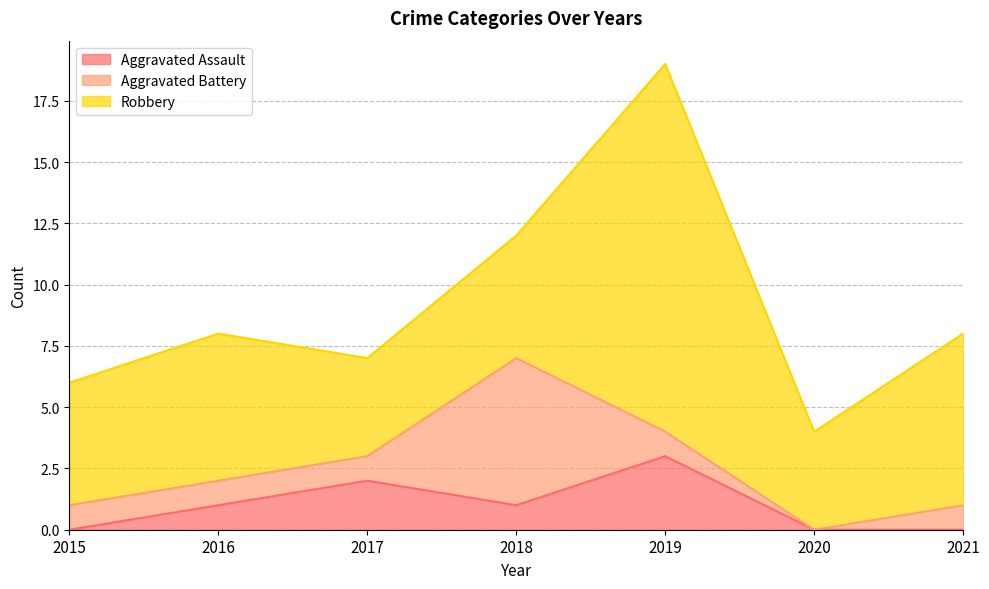

Is the value of Aggravated Battery at 2020 greater than the value of Robbery at 2019?

No